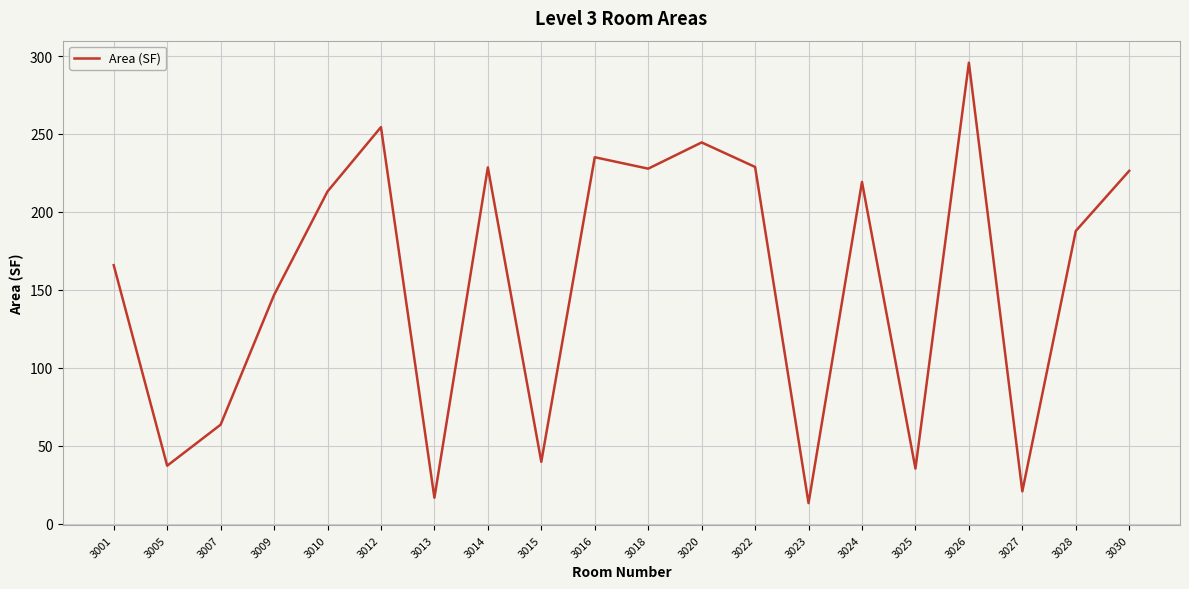

What is the sum of all values?

3100.2